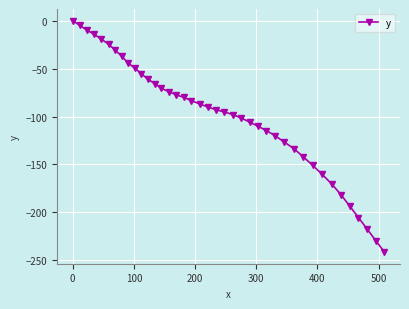

What is the value of the 22nd point from the left?

-95.3